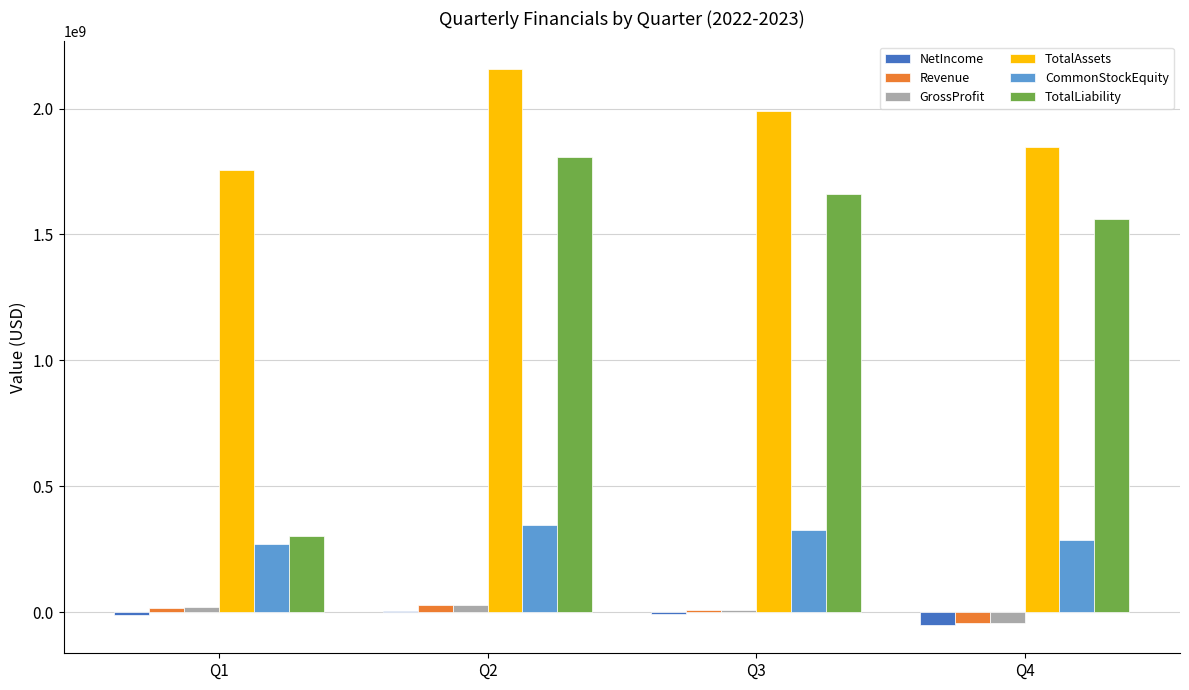

Between Q1 and Q2, which series saw the biggest shift?

TotalLiability